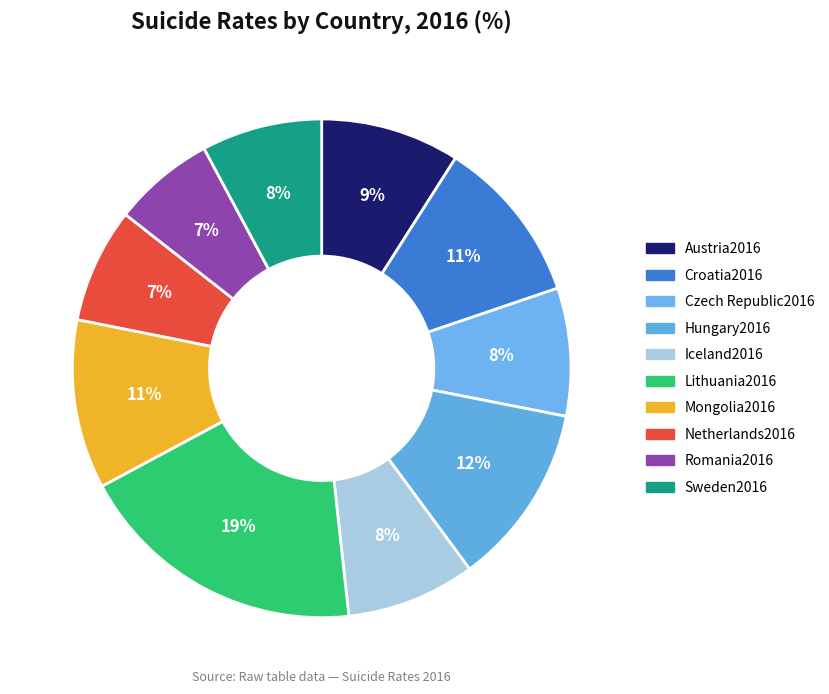

Is there a majority slice in this chart?

No